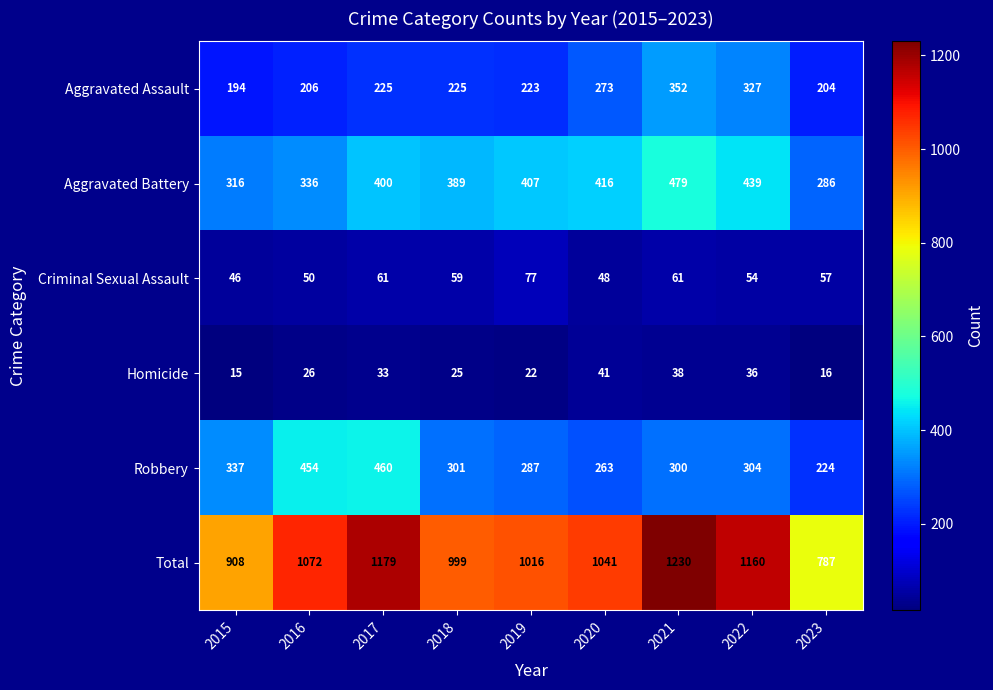

How many values in the Robbery series are below 301?

4